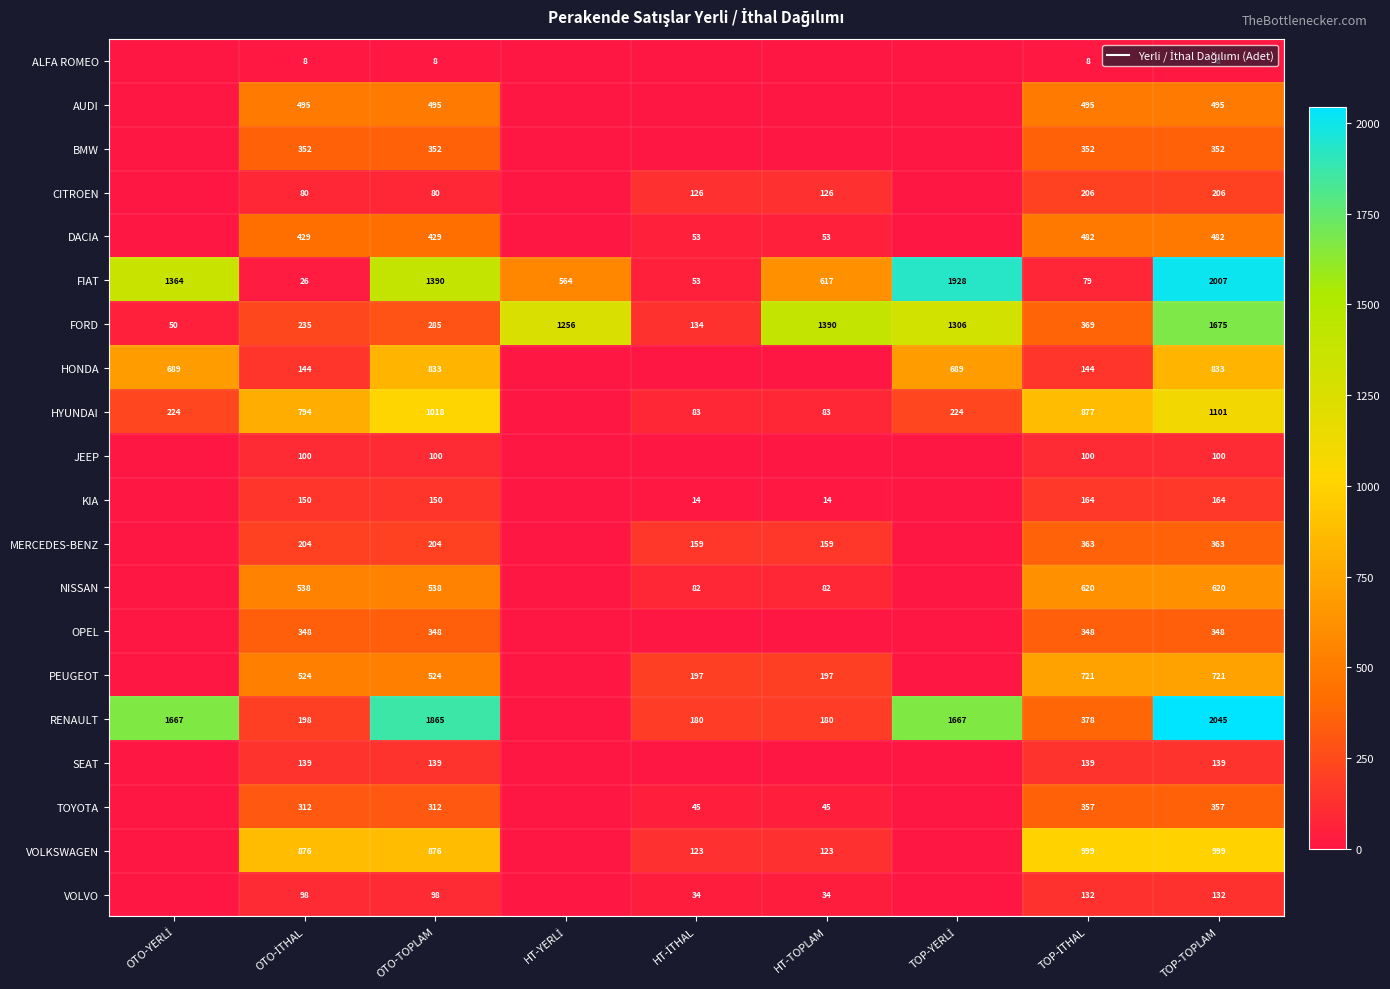

Which has a higher value, HT-YERLİ or TOP-İTHAL?

TOP-İTHAL